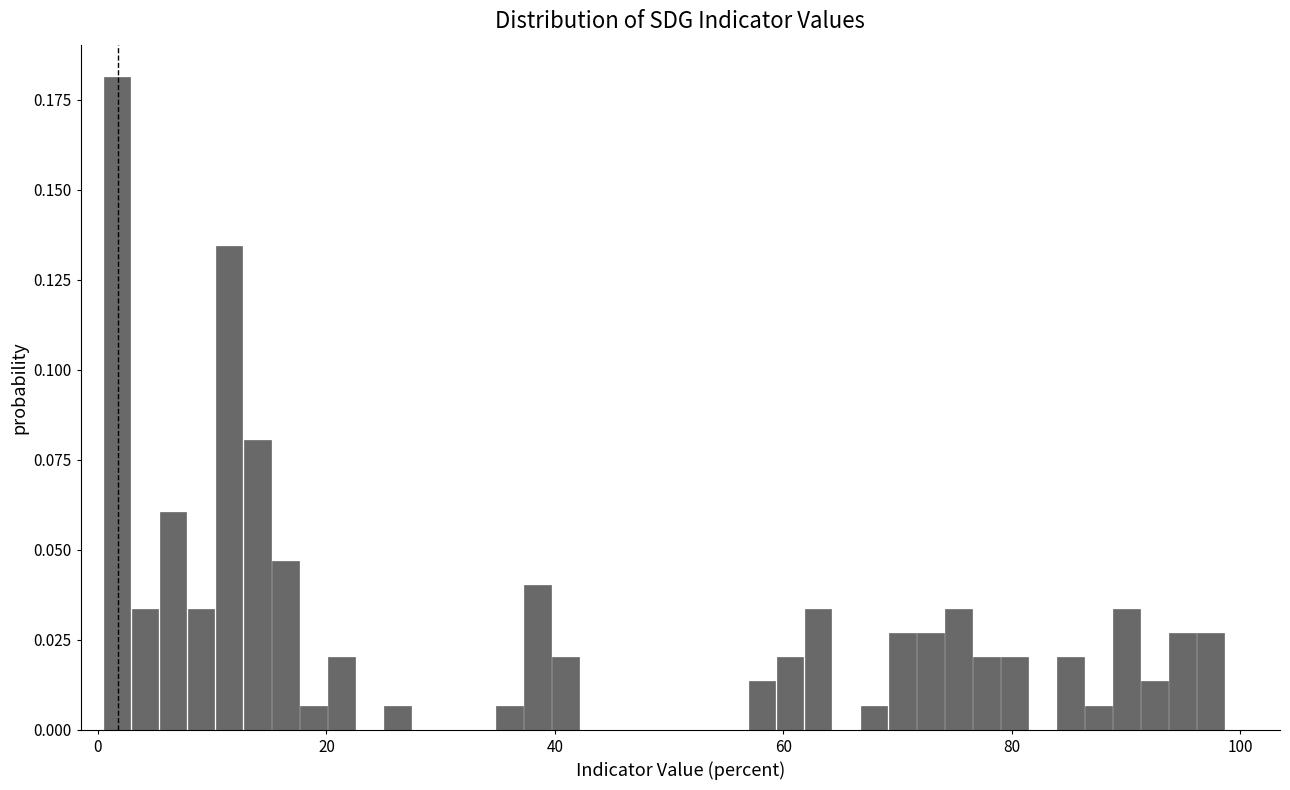

Read against the x-axis, roughly where is the centre of the tallest bar?

2